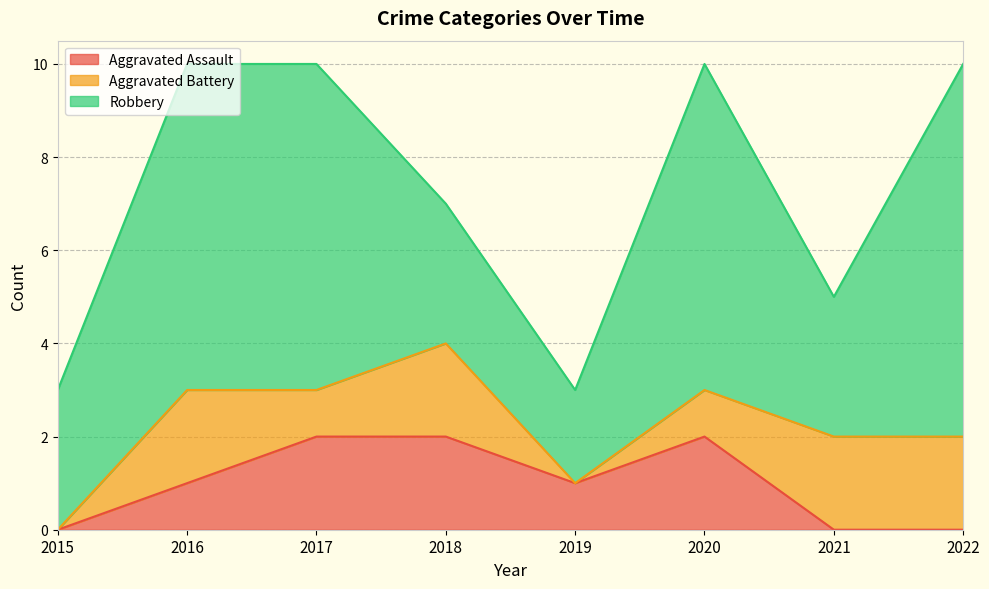

What is the difference between the Robbery values at 2019 and 2020?

5